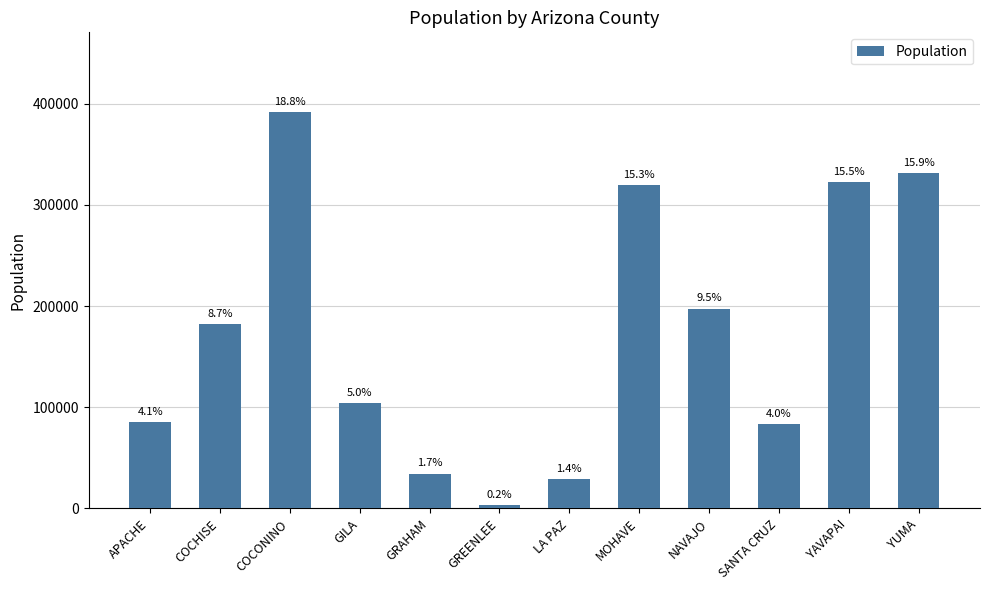

Are the bars horizontal?

No